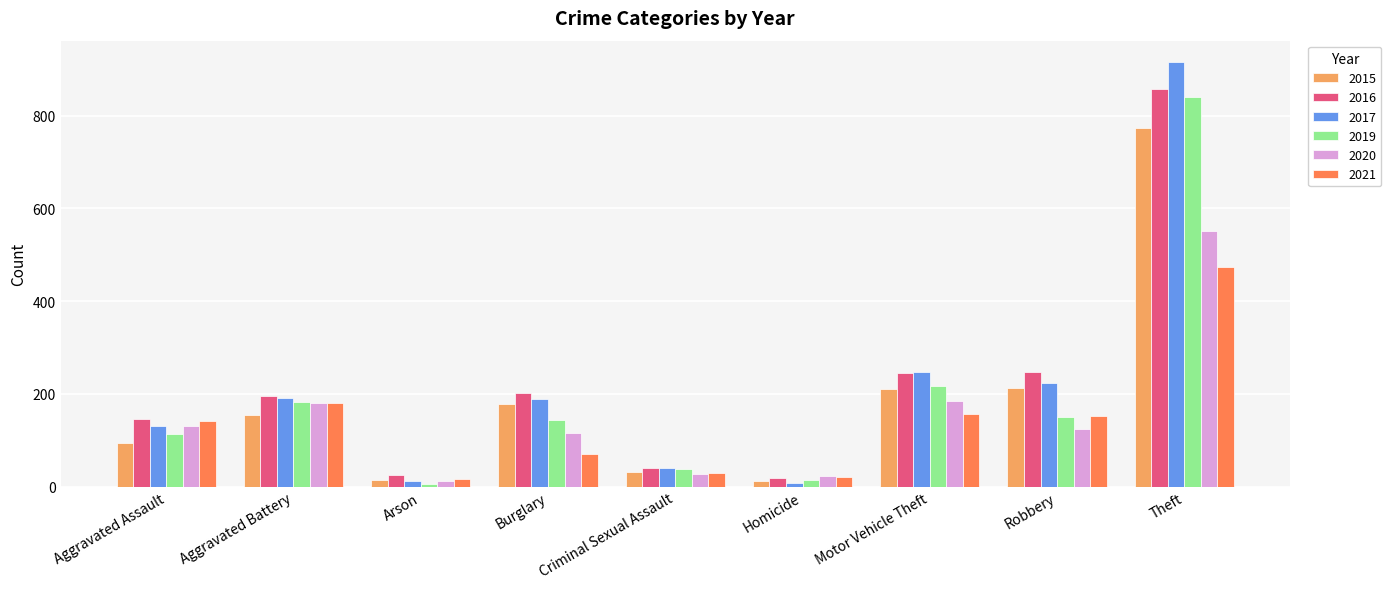

Which series has the largest range (max minus min)?

2017